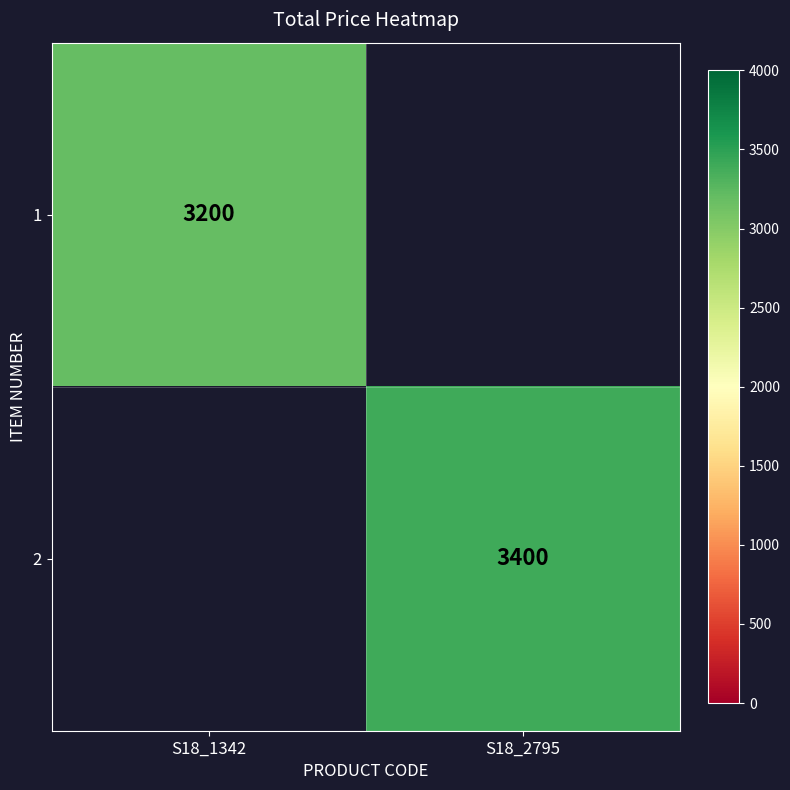

The 1 series shows 3200 at S18_1342. True or false?

True